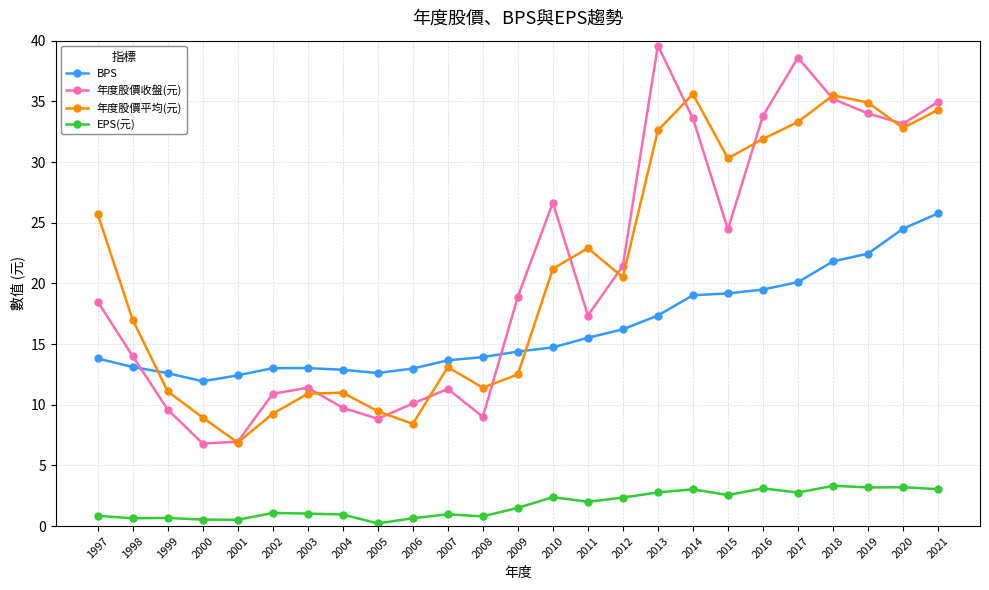

At 2010, list the series in order from smallest to largest.

EPS(元), BPS, 年度股價平均(元), 年度股價收盤(元)